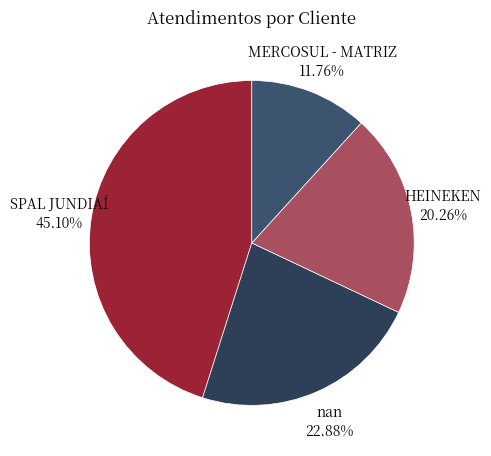

How many slices are in this pie chart?

4